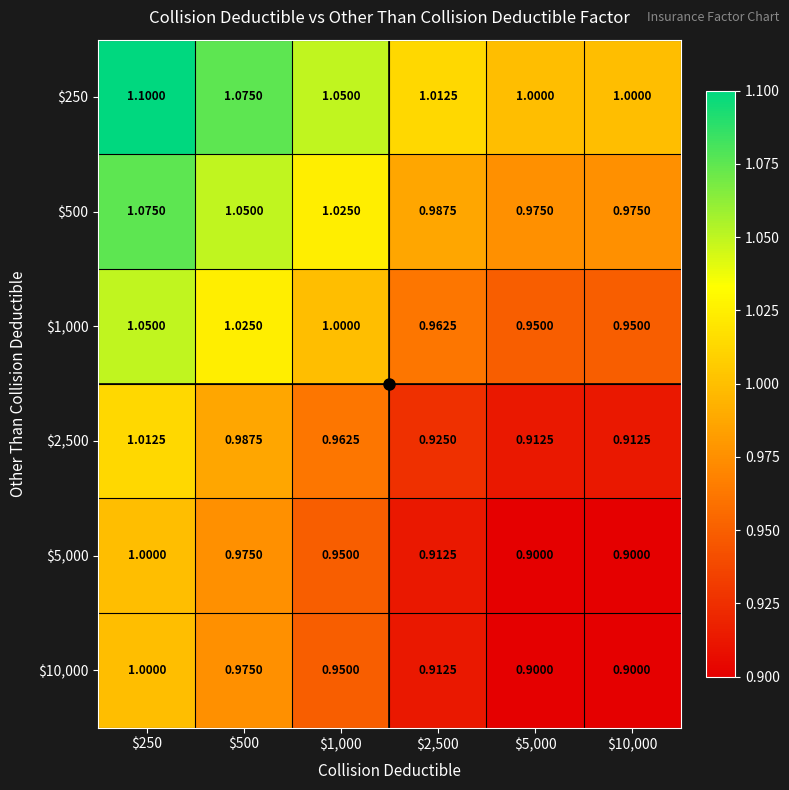

How many series are shown in this chart?

6